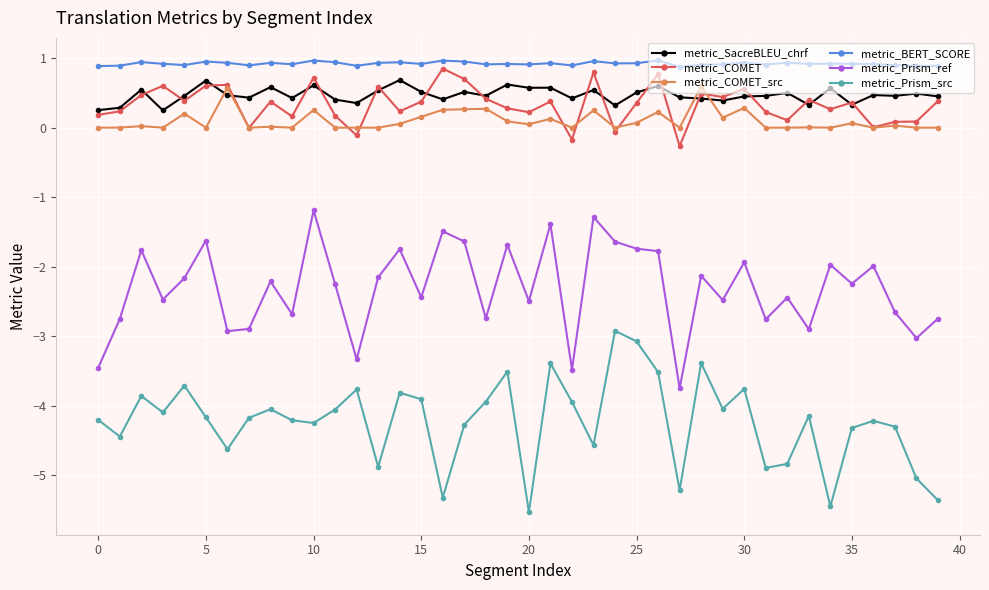

What is the minimum value shown in the chart?

-5.5